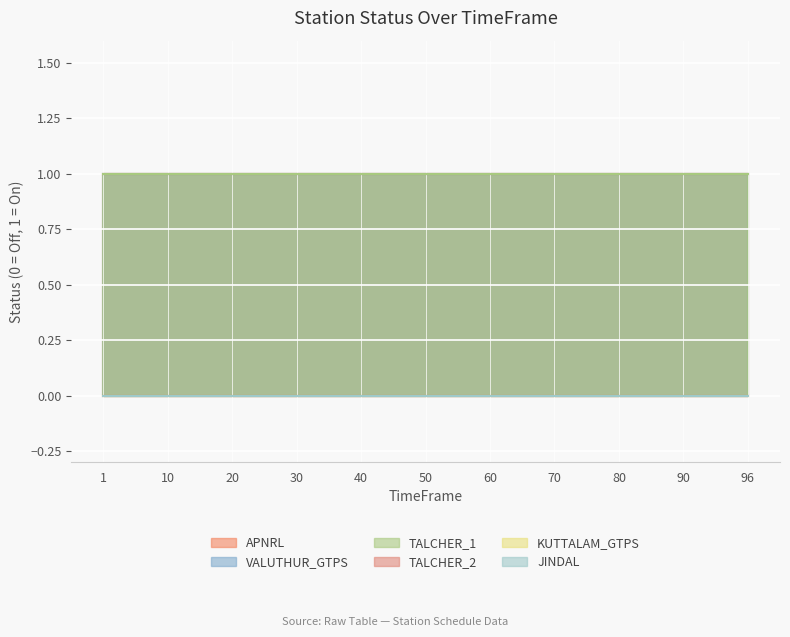

True or false: TALCHER_2 and JINDAL cross at least once.

False